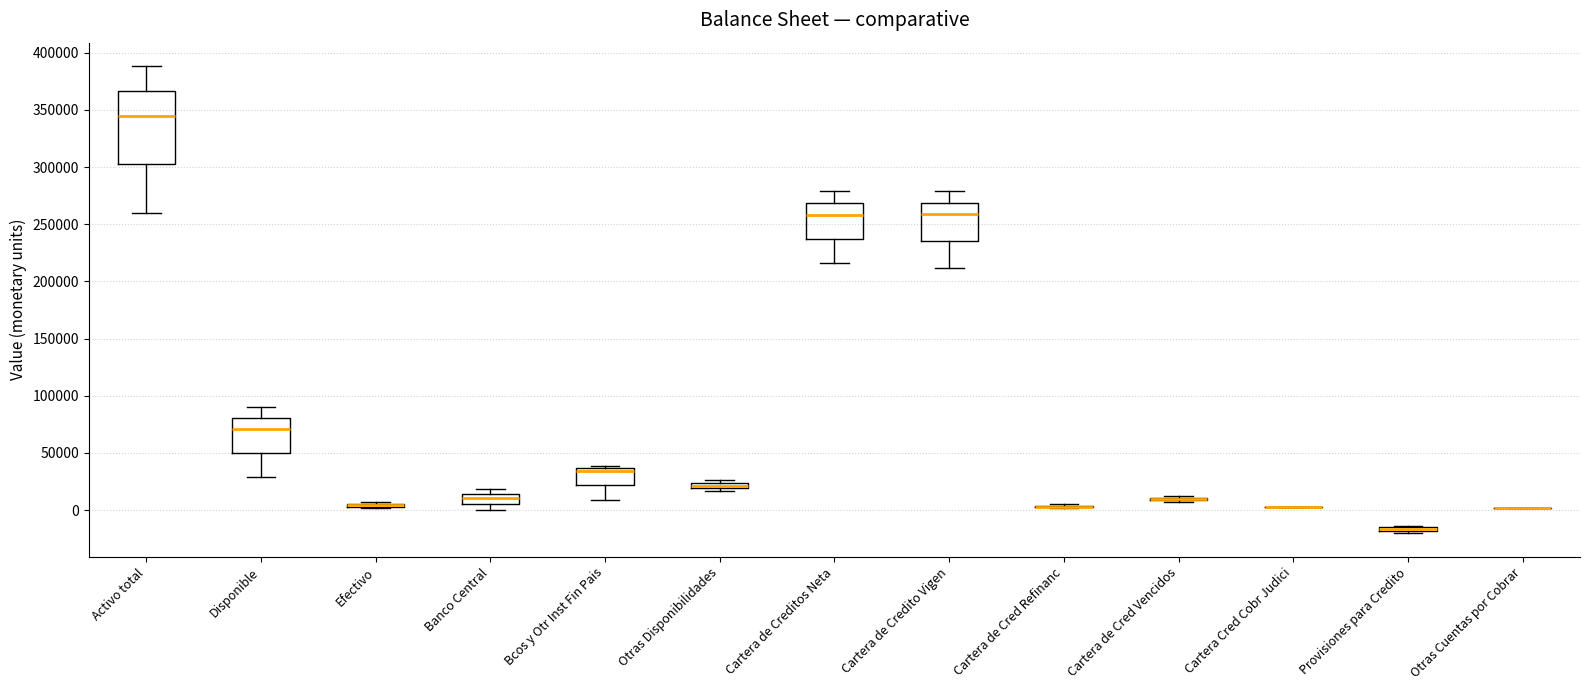

Which box is the tallest, from its lower edge to its upper edge?

Activo total